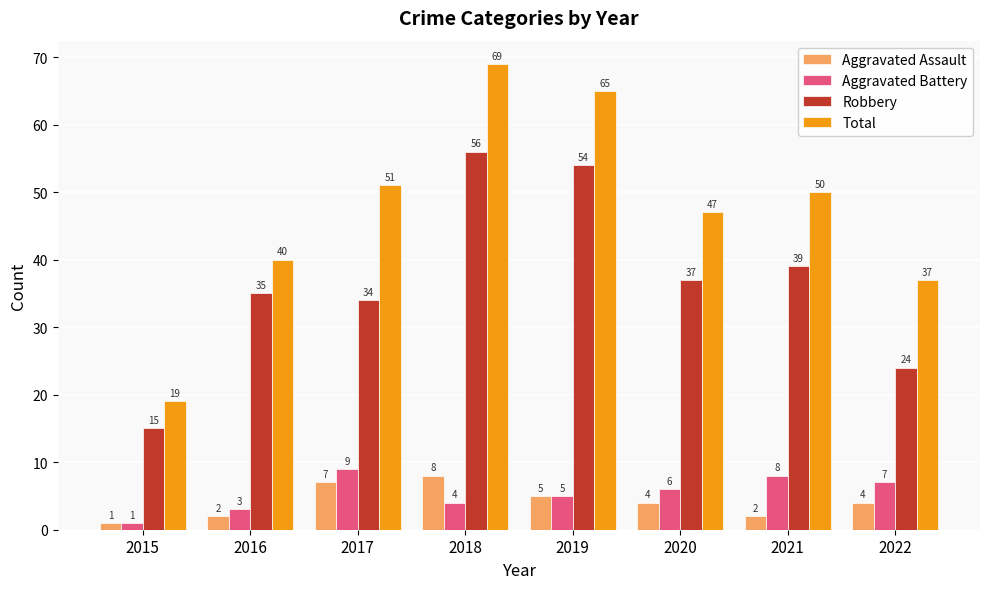

List the labels in order of Robbery value, largest first.

2018, 2019, 2021, 2020, 2016, 2017, 2022, 2015